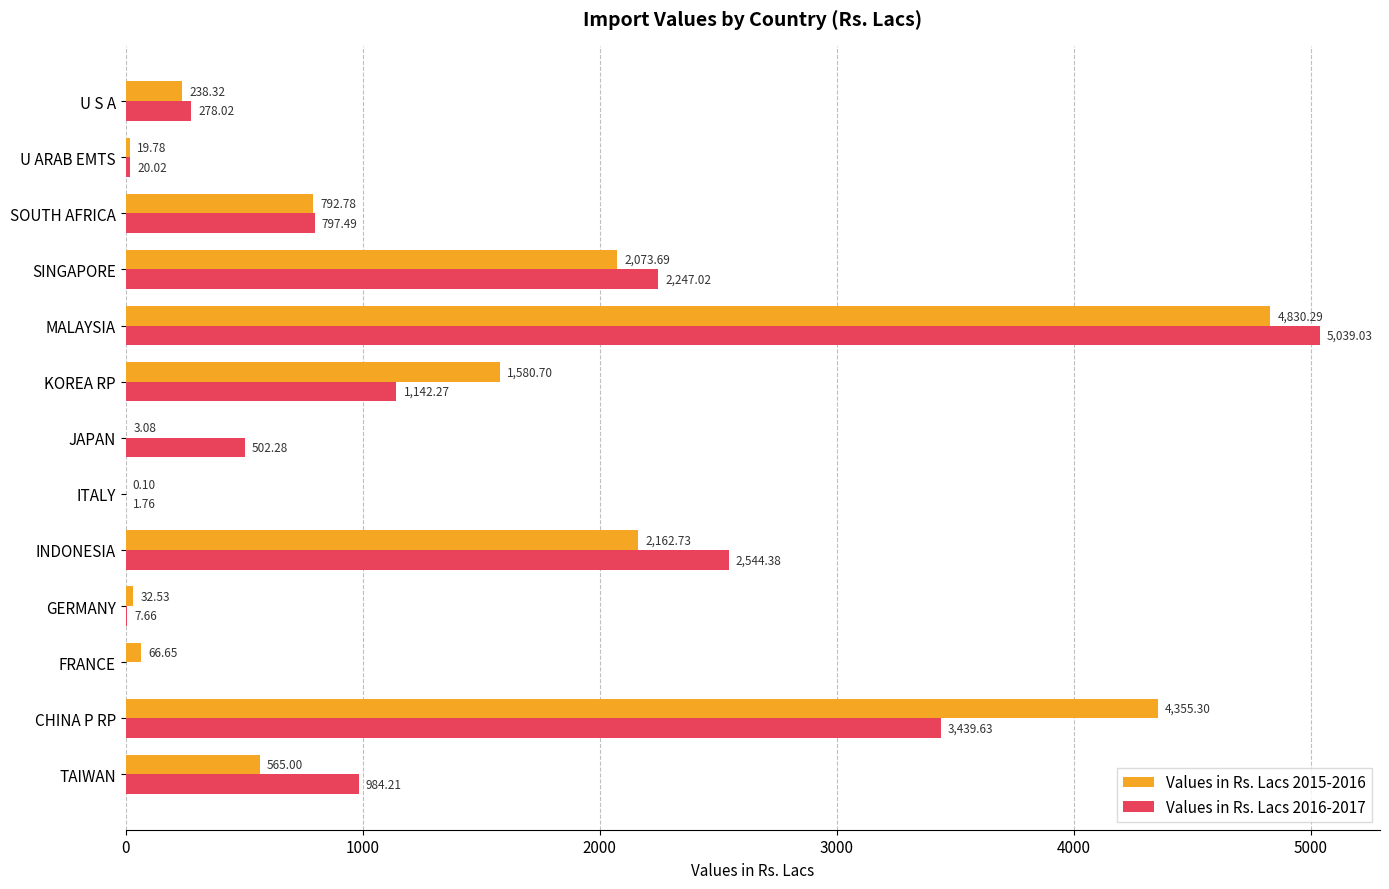

What is the sum of all Values in Rs. Lacs 2015-2016 values?

16721.0